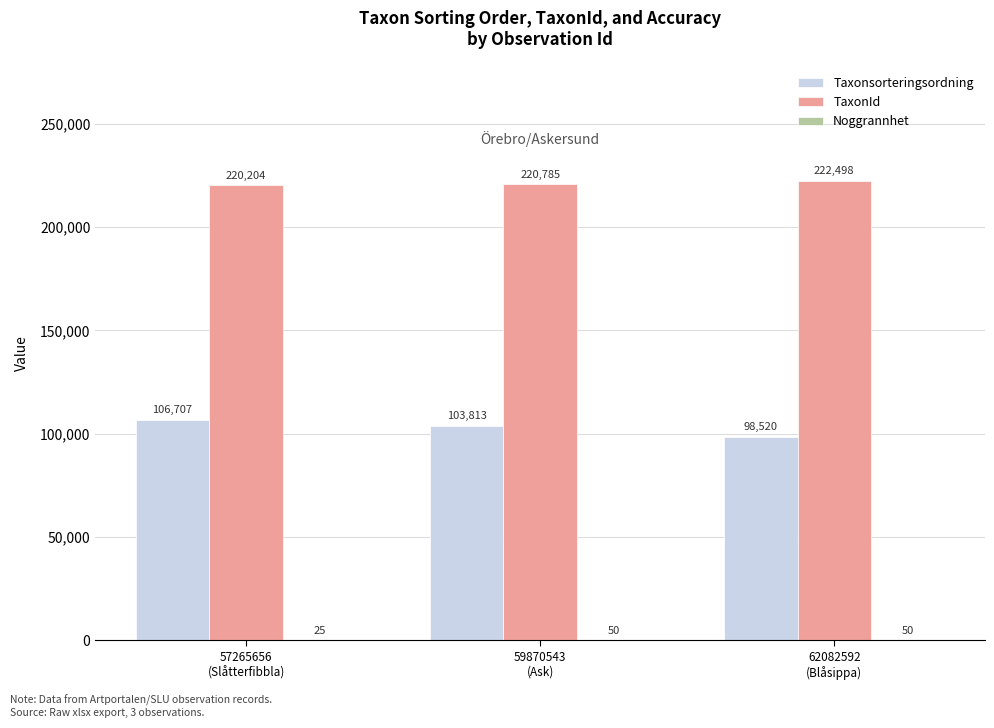

Which series has the largest total across all categories?

TaxonId